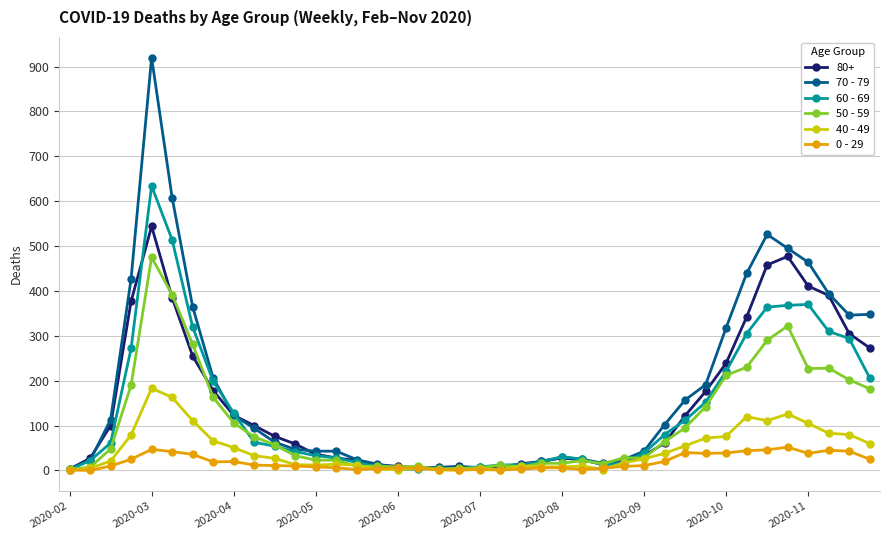

What is the greatest value displayed?

920